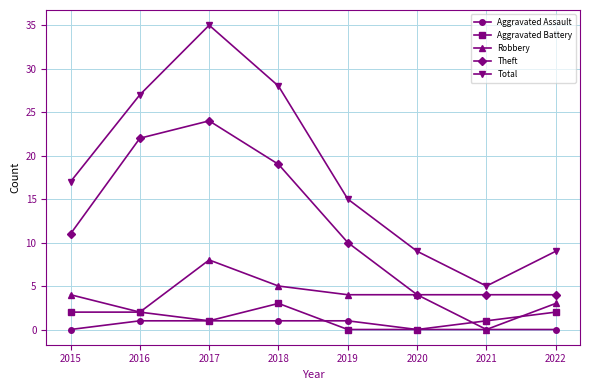

What are all the series names shown in the legend?

Aggravated Assault, Aggravated Battery, Robbery, Theft, Total